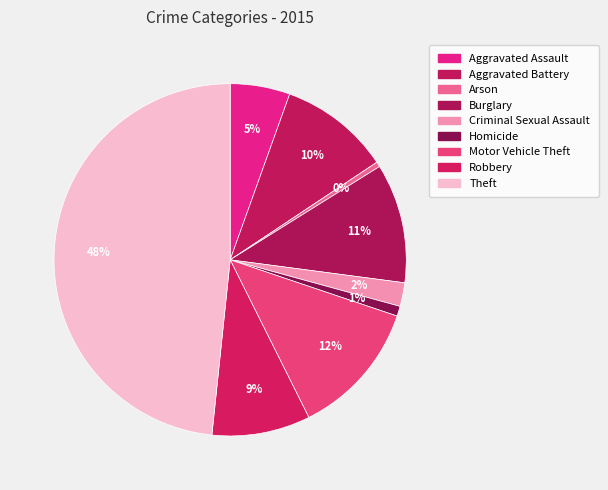

How many segments does this pie chart have?

9